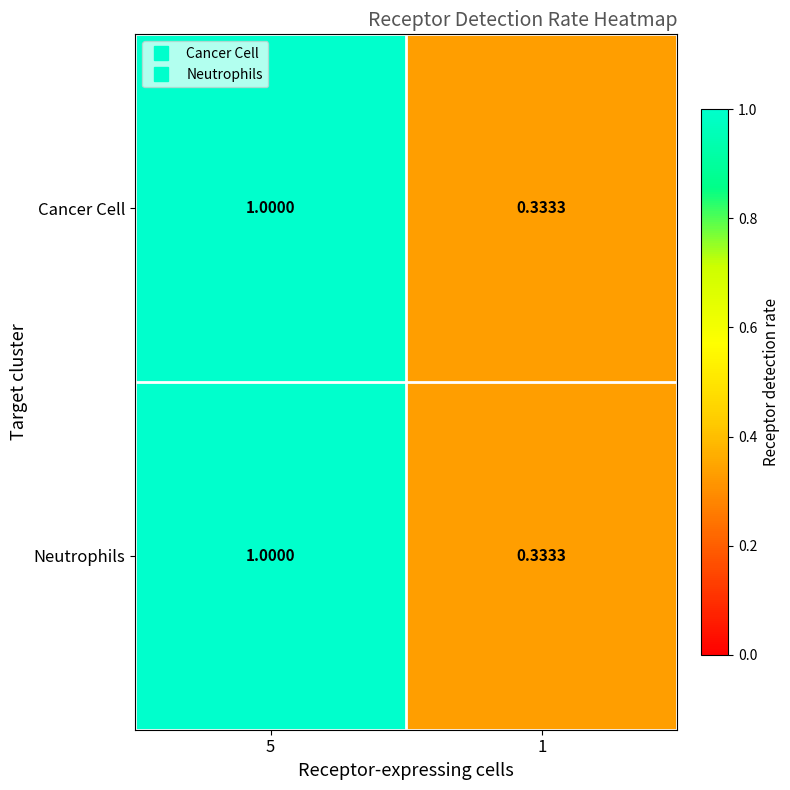

How many series are shown in this chart?

2